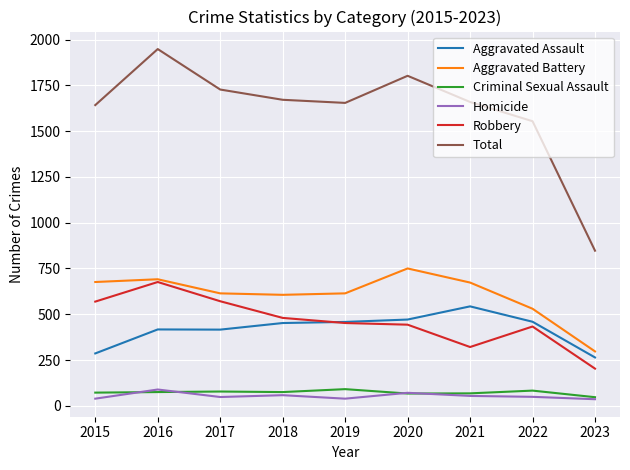

At which category is the sum across all series the highest?

2016